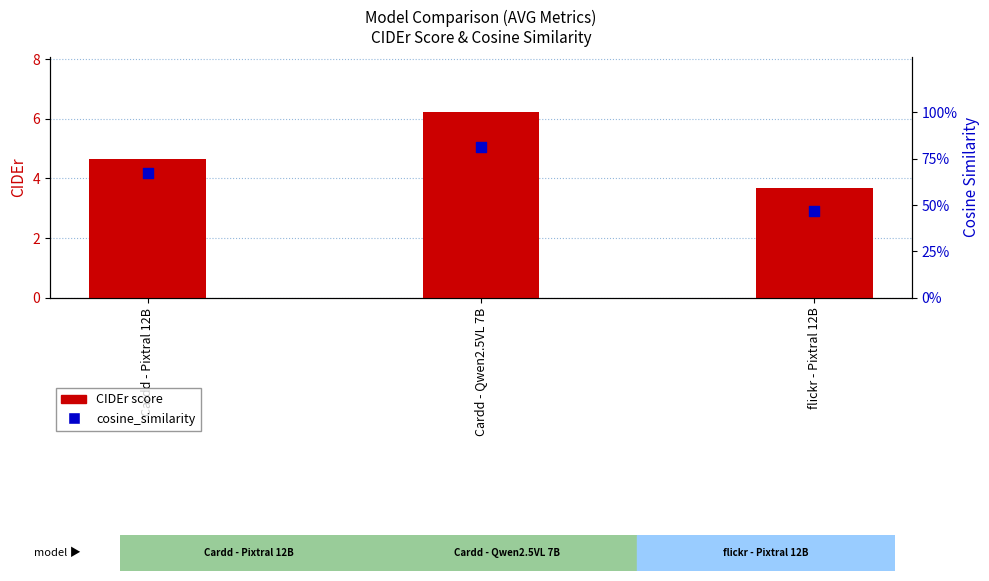

What are all the series names shown in the legend?

CIDEr score, cosine_similarity